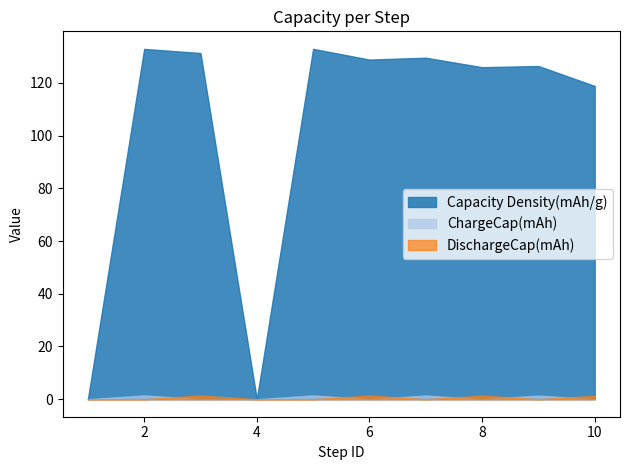

Which series has the largest range (max minus min)?

Capacity Density(mAh/g)